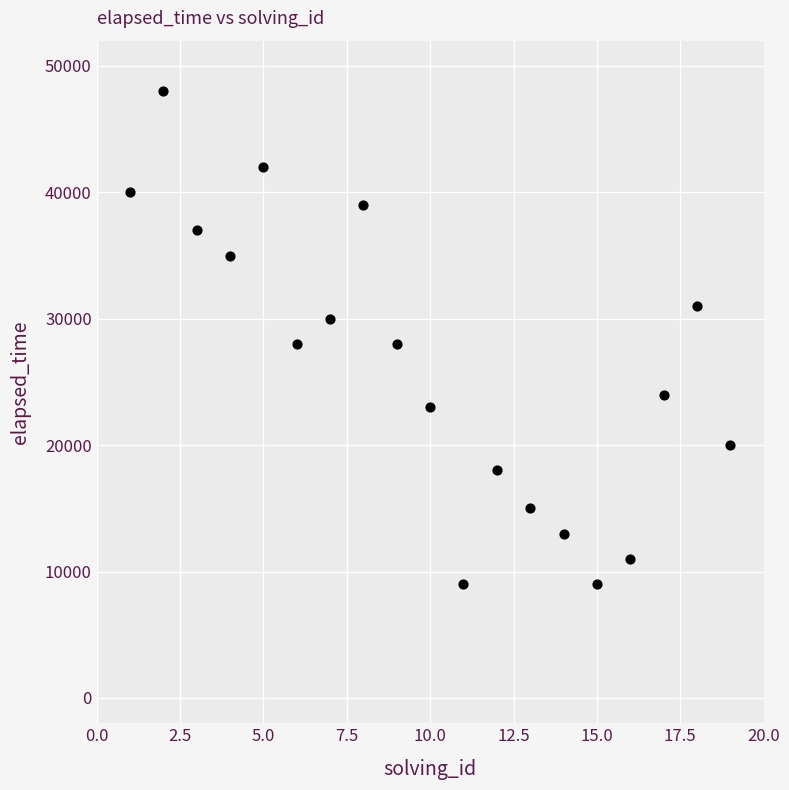

What is the range of X values (max minus min)?

18